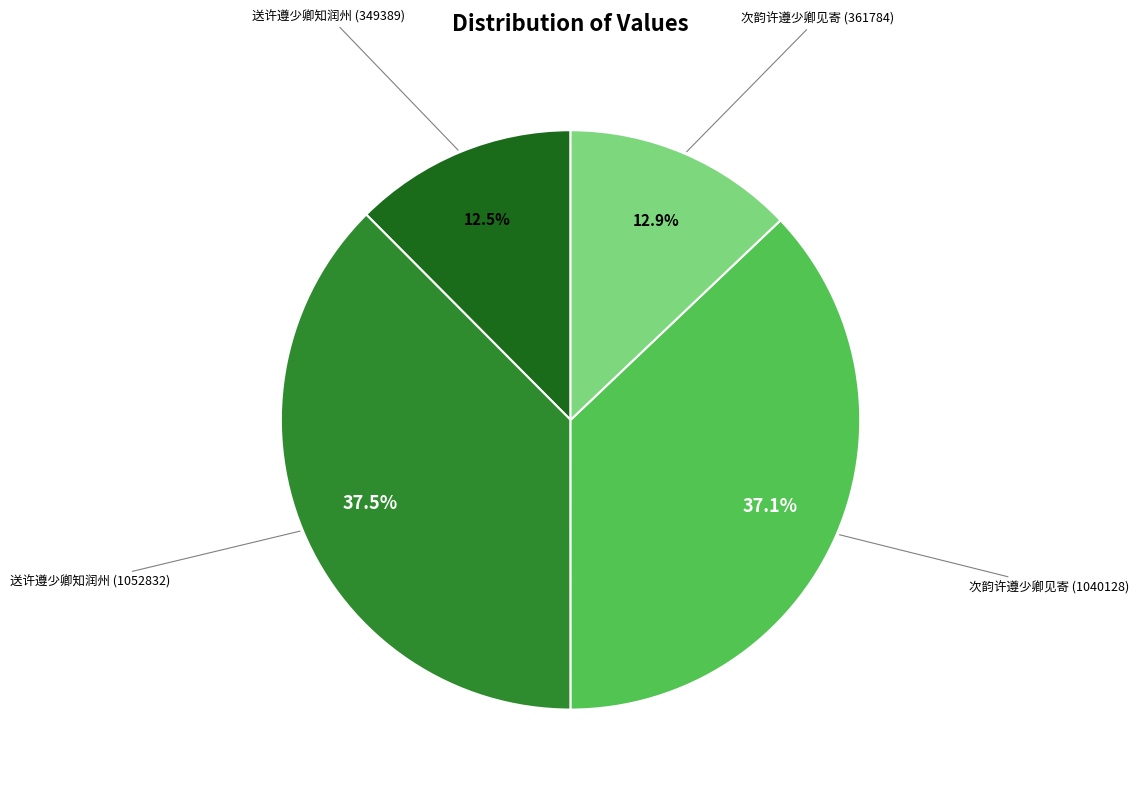

To the nearest percent, what is the average slice percentage?

25%